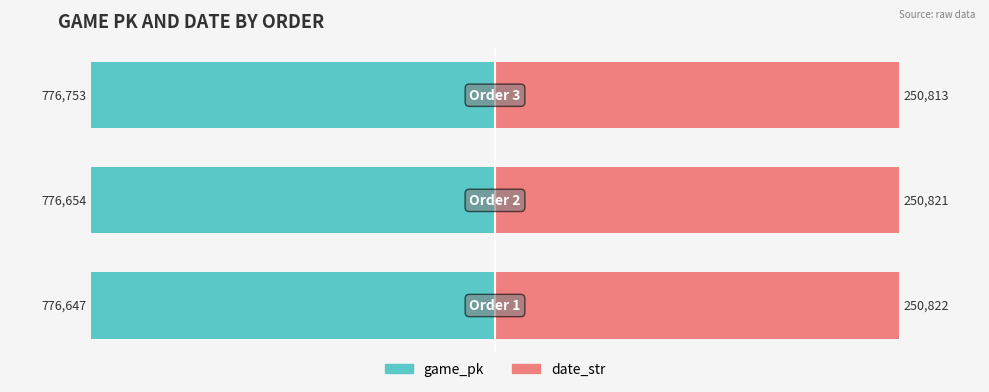

Is the value of date_str at −100 greater than the value of game_pk at −100?

Yes